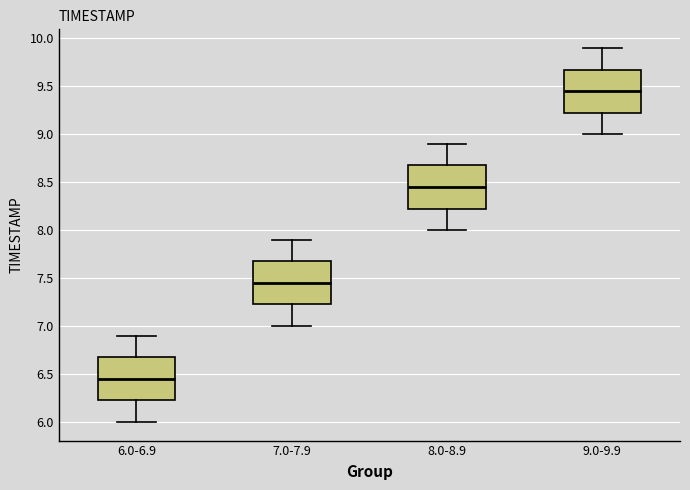

Reading left to right, read every box against the y-axis: the position of its median line, the range the box covers, and the ends of its whiskers. The values are not printed on the chart, so give them approximately, as read against the axis.

6.0-6.9: median 6.45, box 6.25 to 6.70, whiskers 6.00 to 6.90
7.0-7.9: median 7.45, box 7.25 to 7.70, whiskers 7.00 to 7.90
8.0-8.9: median 8.45, box 8.25 to 8.70, whiskers 8.00 to 8.90
9.0-9.9: median 9.45, box 9.25 to 9.70, whiskers 9.00 to 9.90